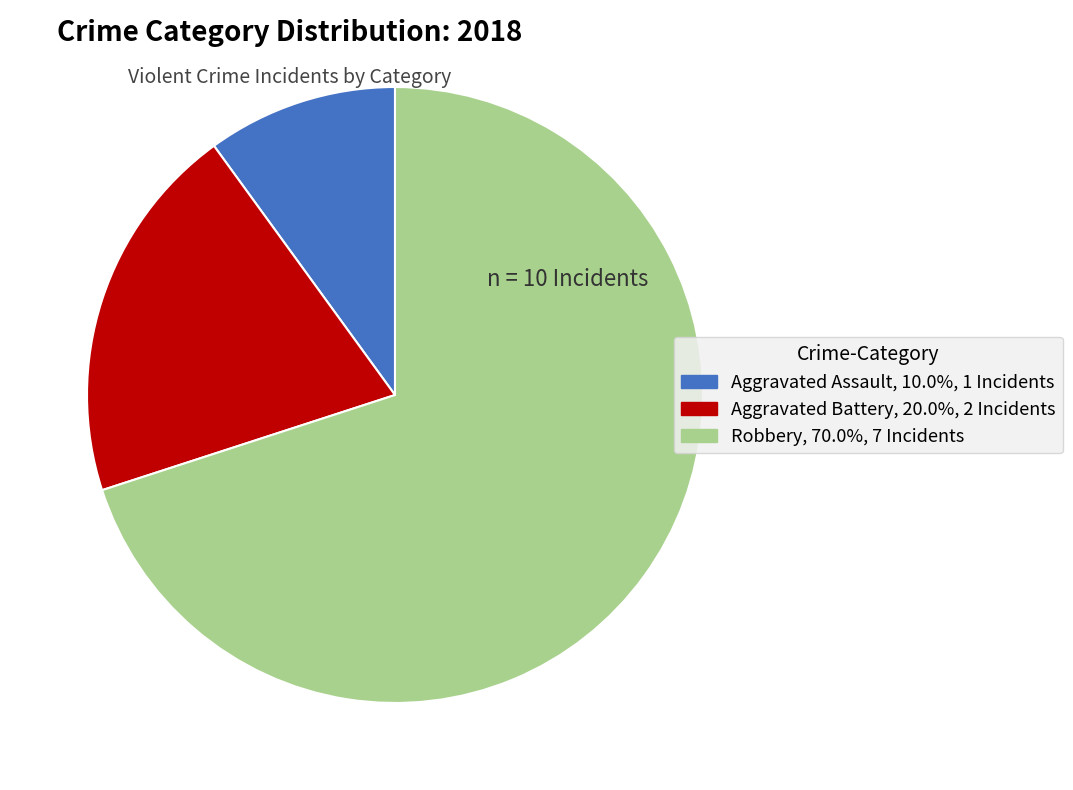

Is there any slice that represents more than half of the pie?

Yes